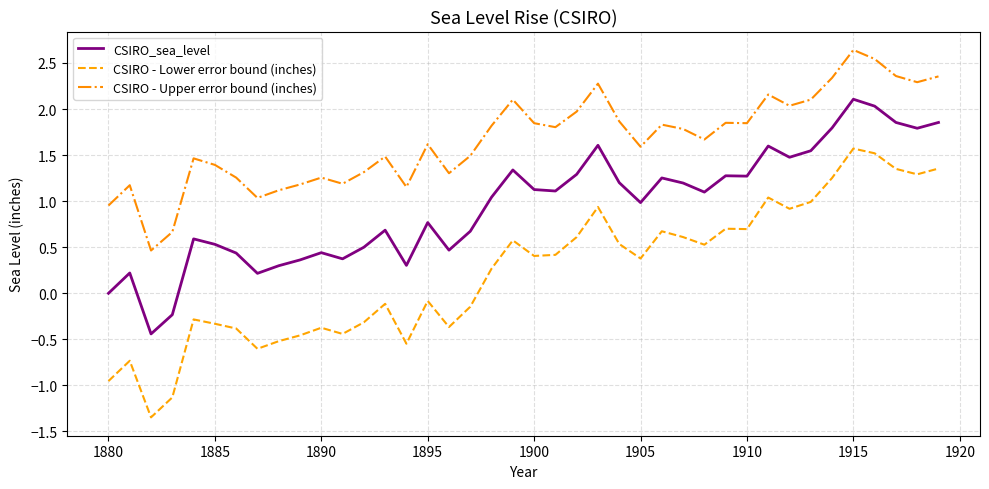

What is the greatest value displayed?

2.6